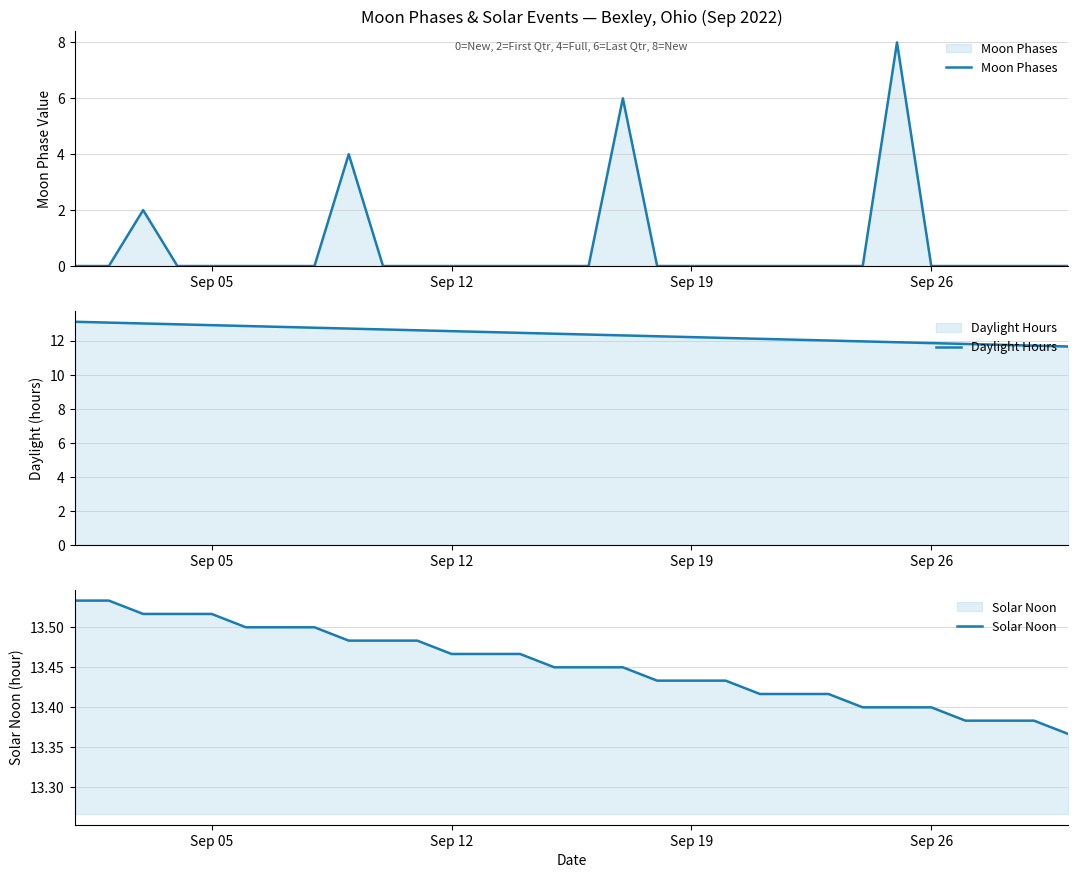

What is the value of the Daylight Hours point at the 3rd from the left?

13.0